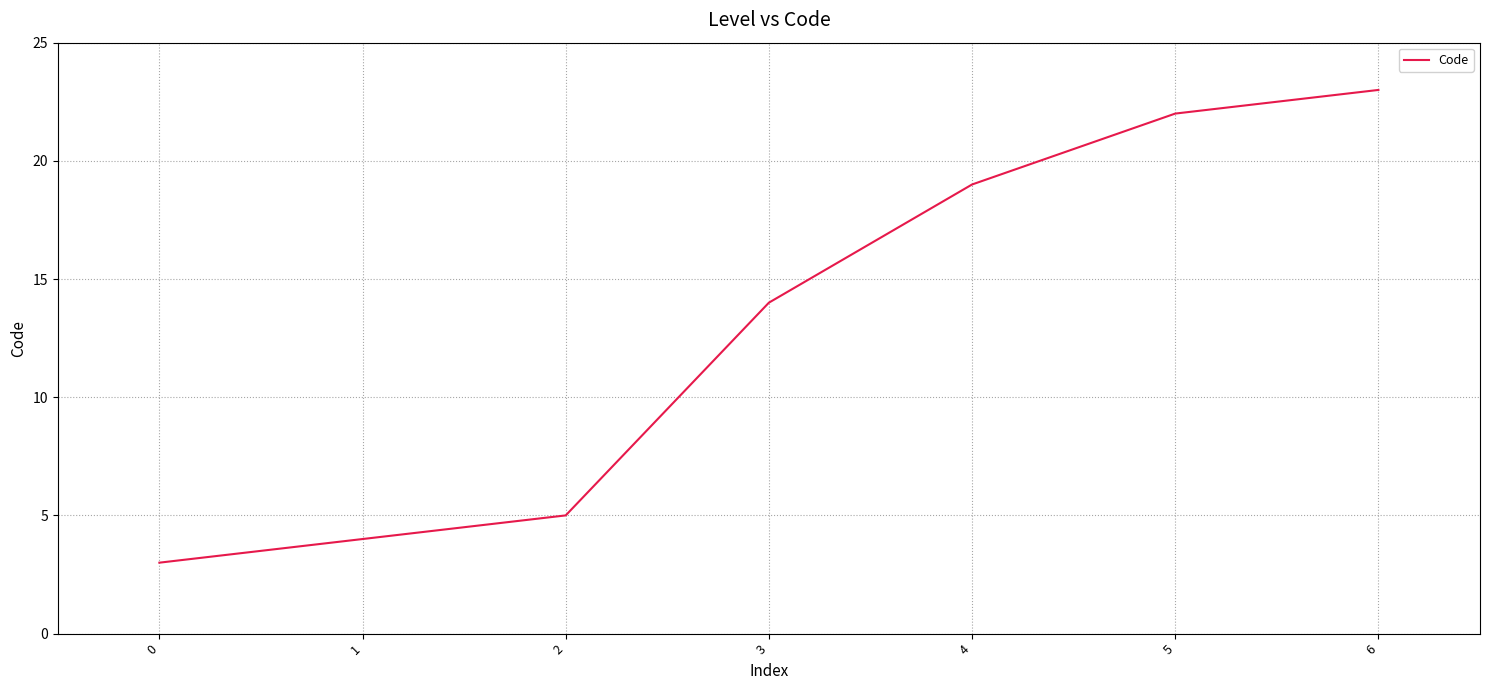

What is the sum of all values?

90